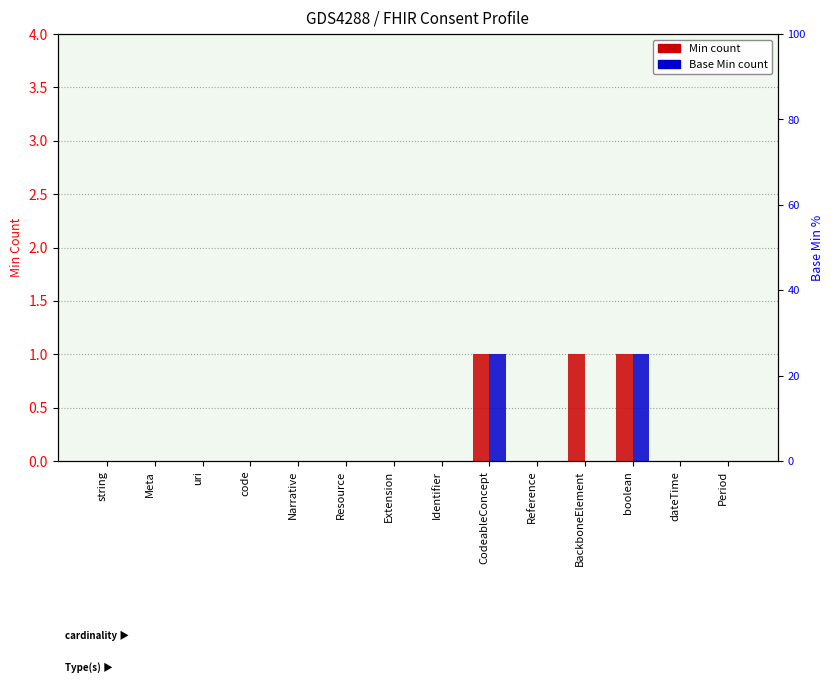

At which label does Min reach its minimum?

string